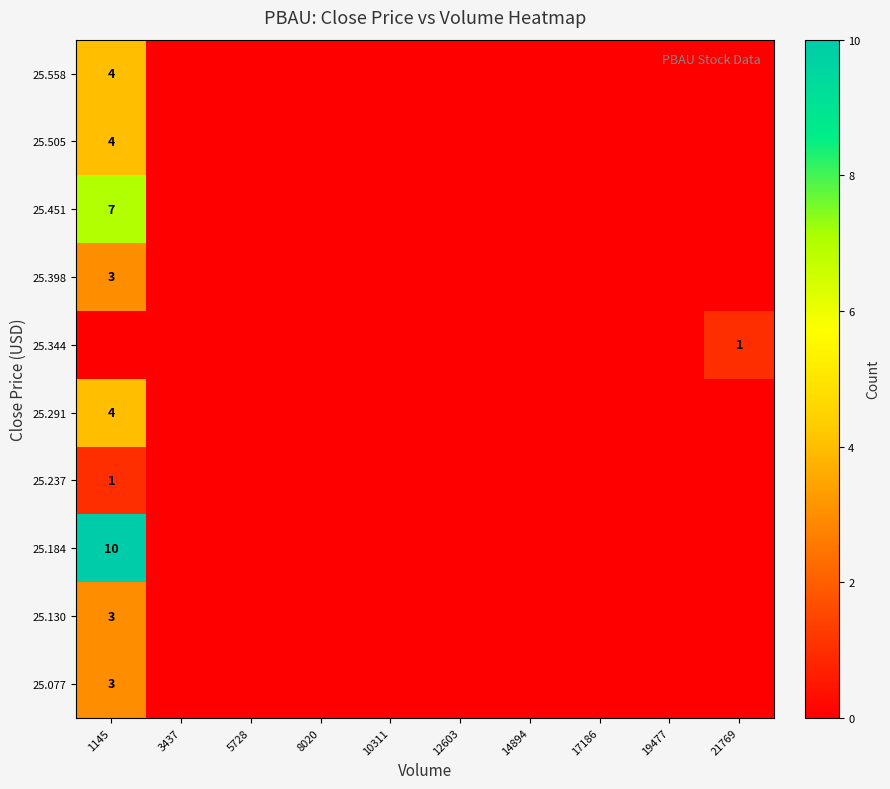

Is it true that 25.077 equals 1 at 1145?

False